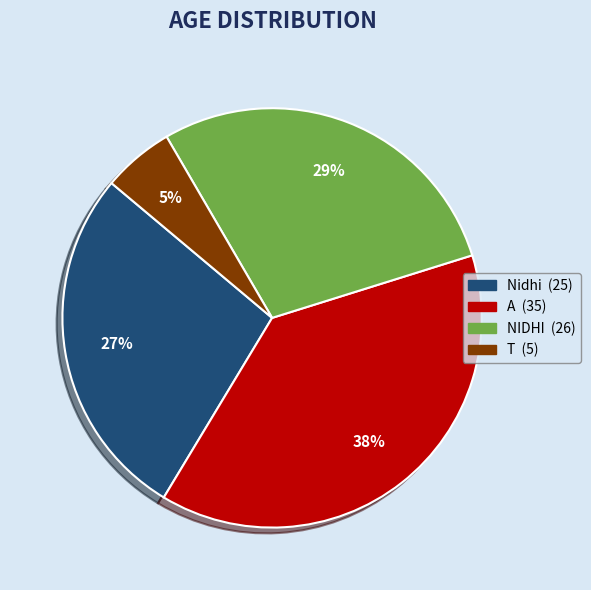

Is the sum of T and Nidhi greater than half?

No